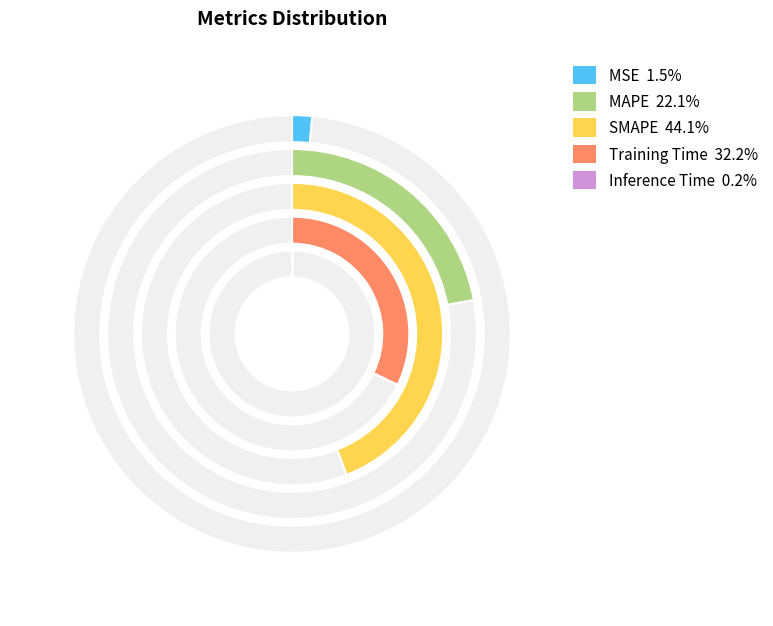

Is it true that MAPE is 10% of the pie?

False